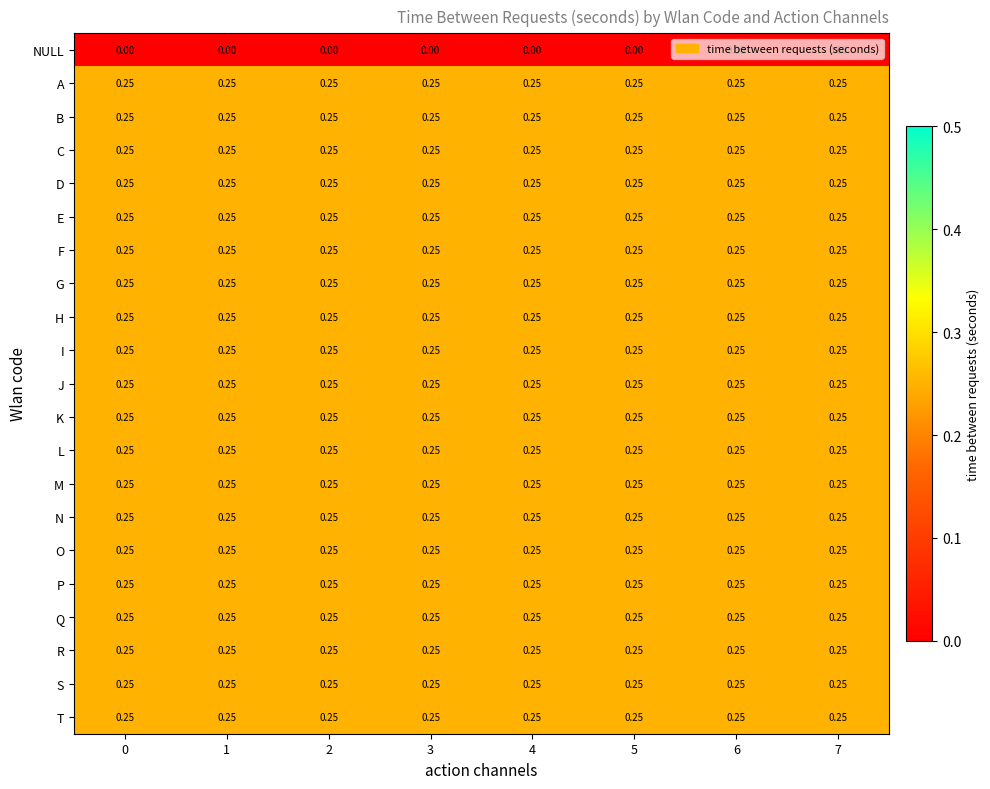

At how many categories does at least one series exceed 0?

8